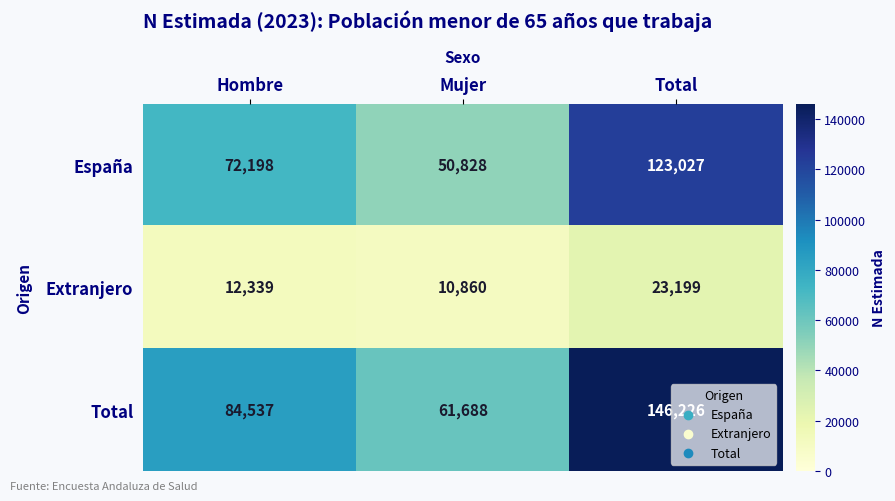

Is it true that Extranjero equals 23199 at Total?

True